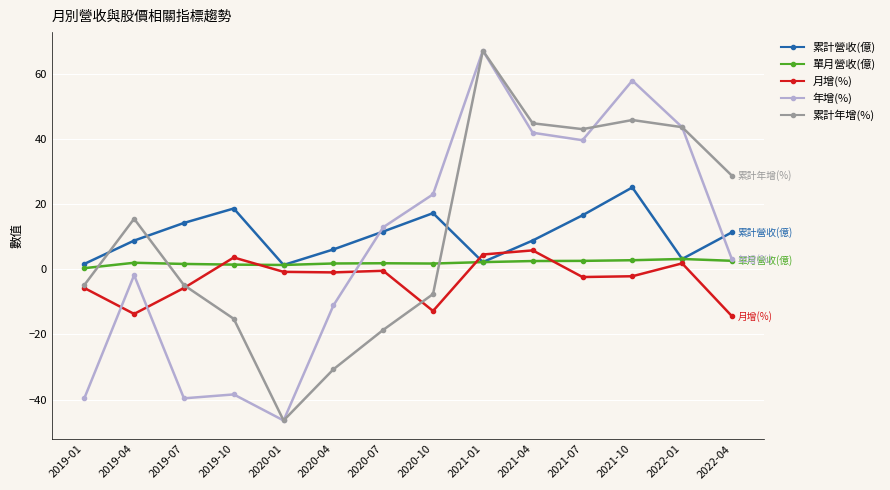

What position from the left is 2021-01?

9